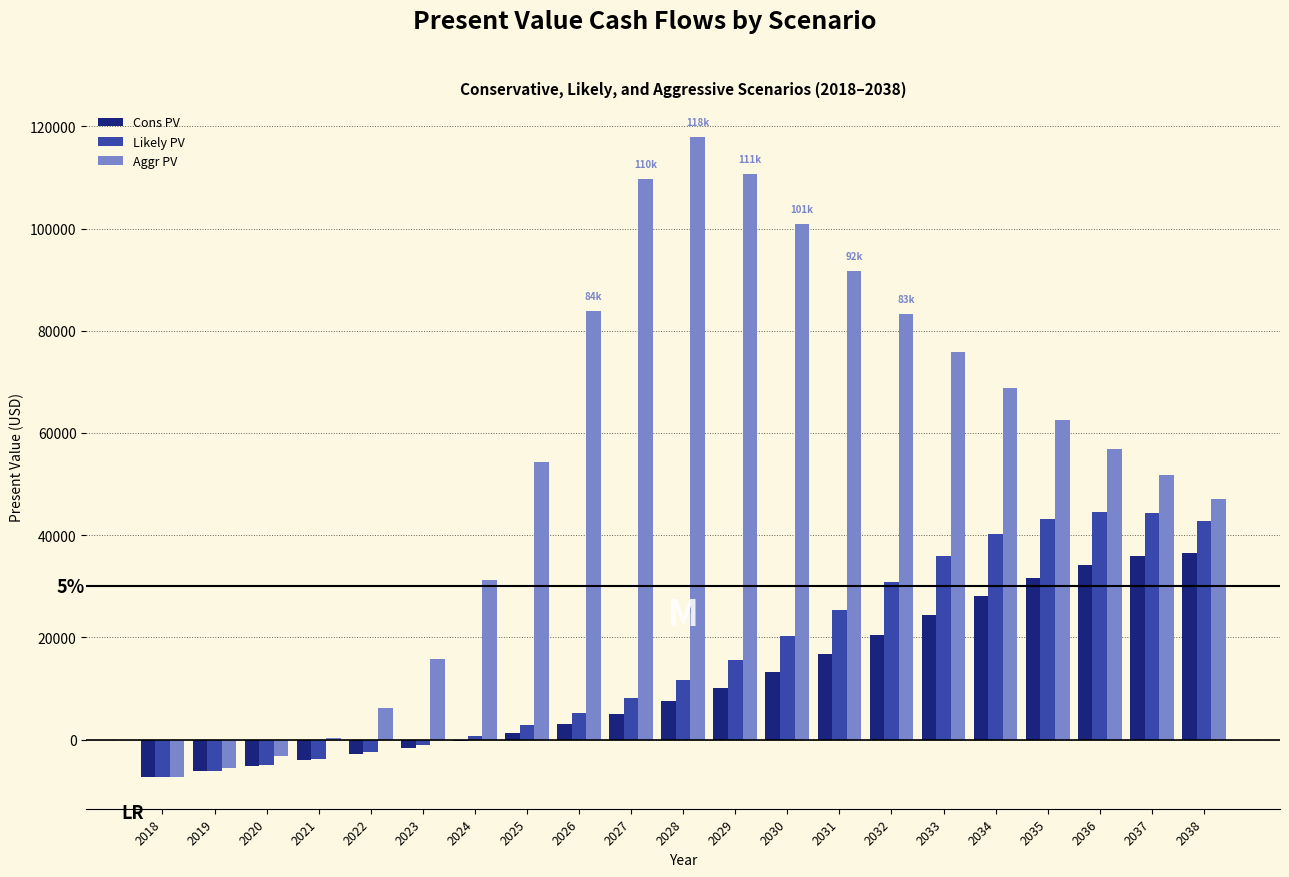

What is the maximum value for Likely PV?

44549.5